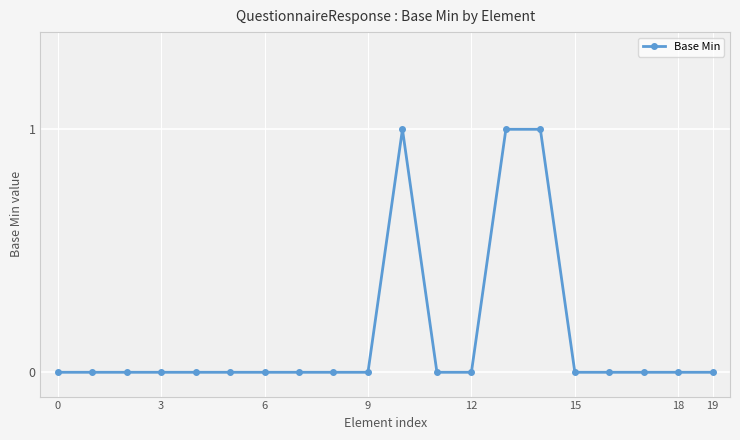

How many lines are shown in the chart?

1